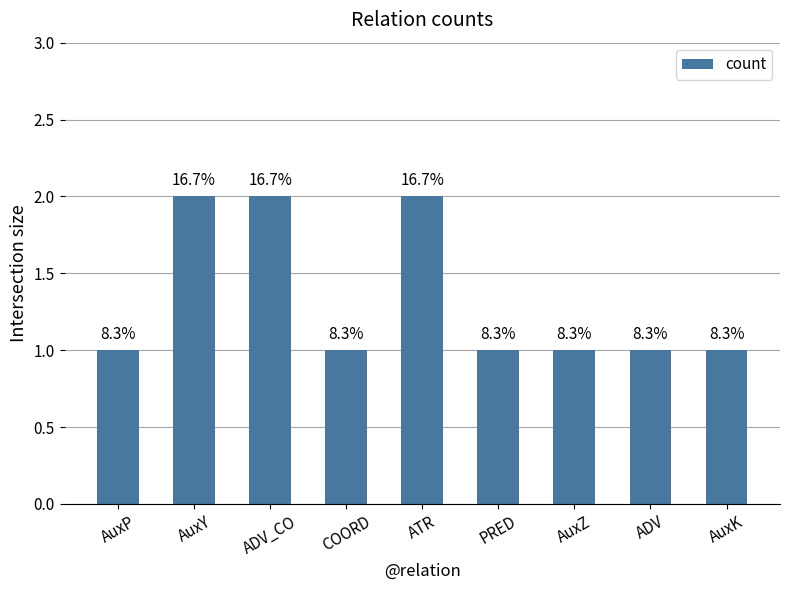

At which category does the chart reach its peak across all series?

AuxY